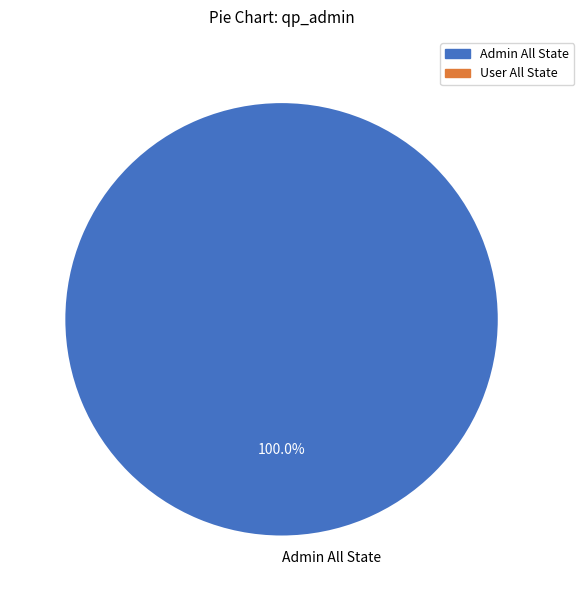

Rank the categories by value from lowest to highest.

Admin All State